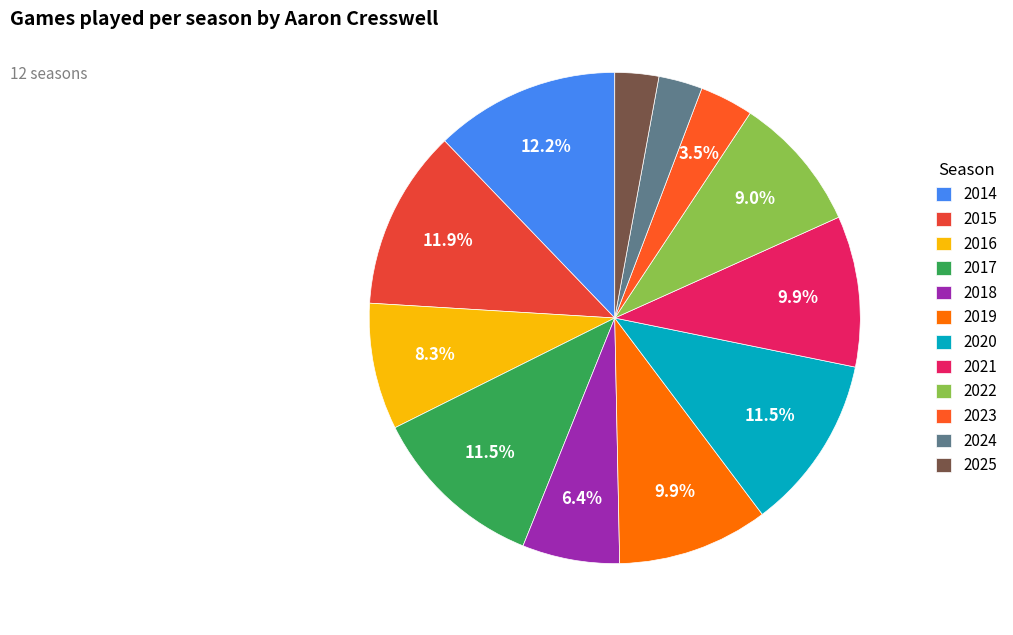

To the nearest percent, what percentage of the pie is 2019?

10%